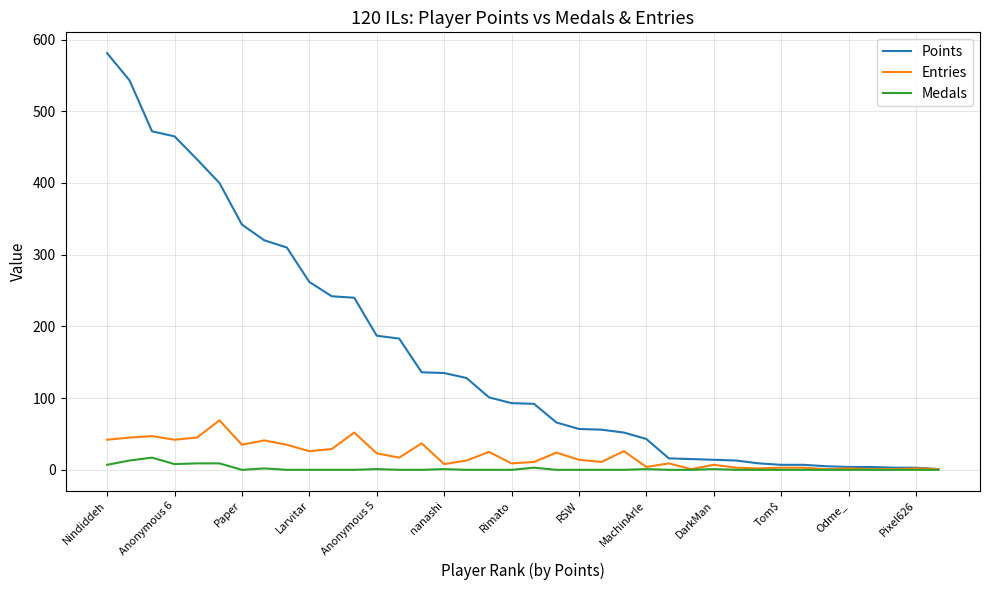

What is the highest value of the Entries series?

69